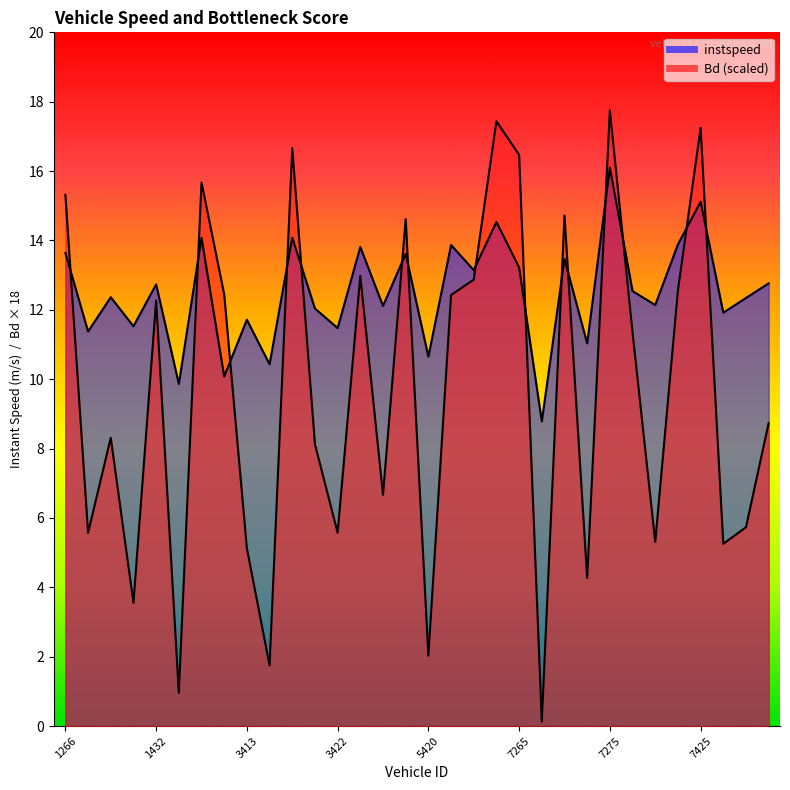

Which has a higher value, 7418 or 1432?

1432